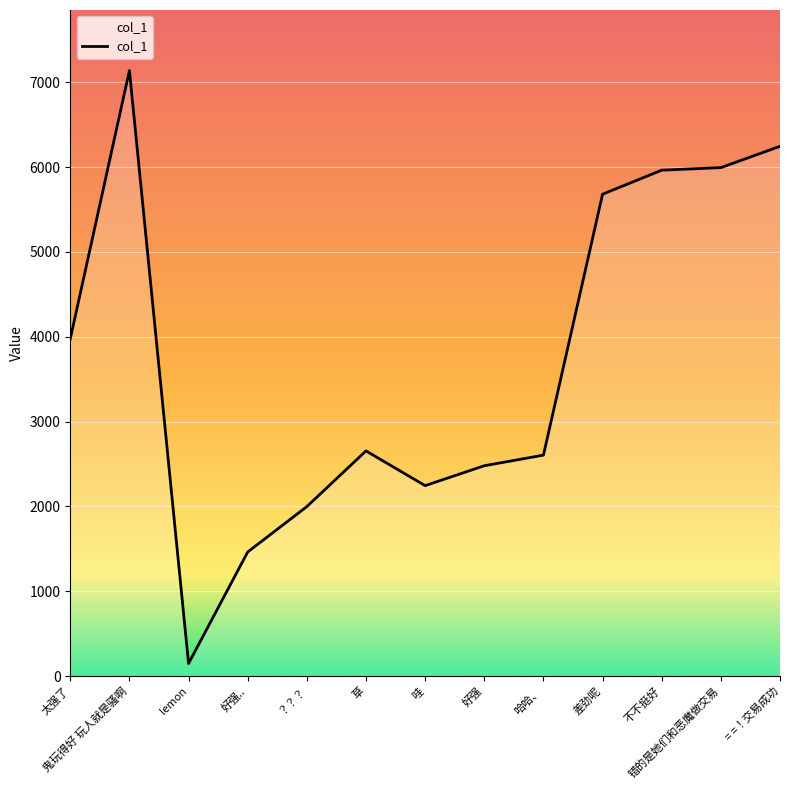

What is the difference between the maximum and second lowest values?

5675.1